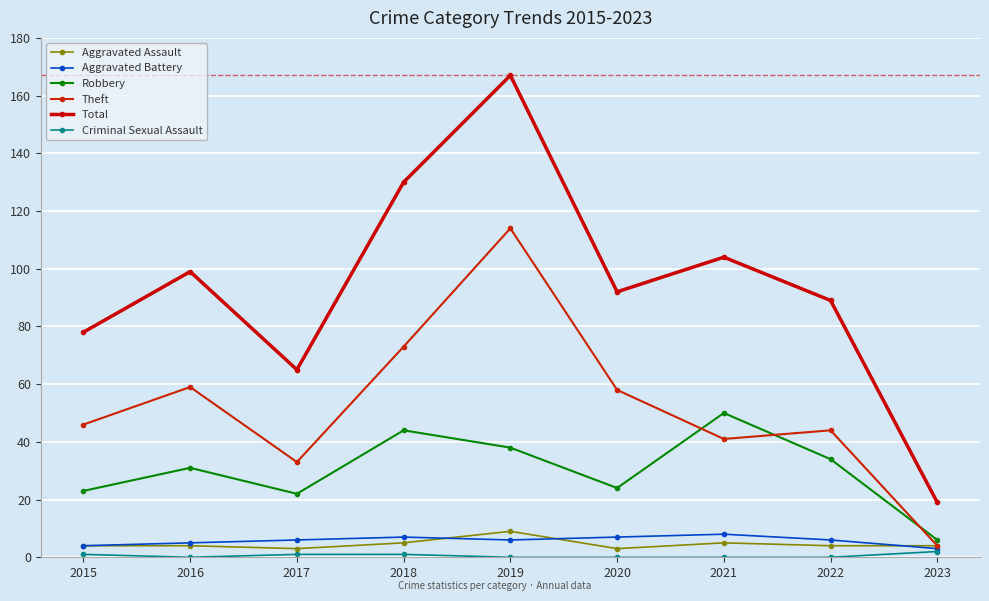

Reading left to right, extract all data points from this chart.

Aggravated Assault: 4	4	3	5	9	3	5	4	4
Aggravated Battery: 4	5	6	7	6	7	8	6	3
Robbery: 23	31	22	44	38	24	50	34	6
Theft: 46	59	33	73	114	58	41	44	4
Total: 78	99	65	130	167	92	104	89	19
Criminal Sexual Assault: 1	0	1	1	0	0	0	0	2